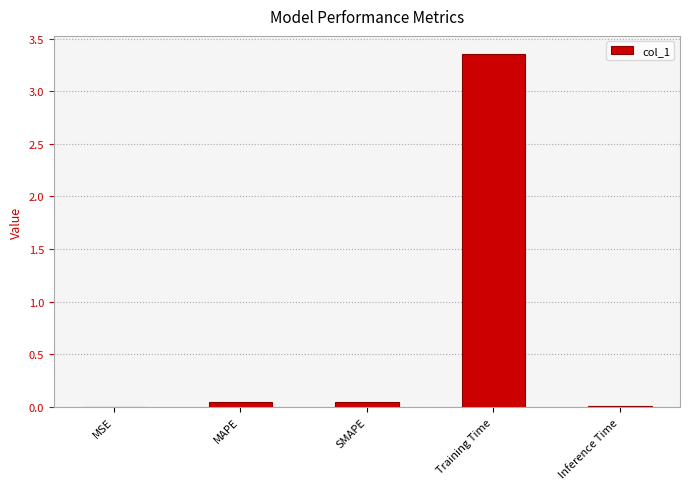

Which category has the highest value across all series?

Training Time